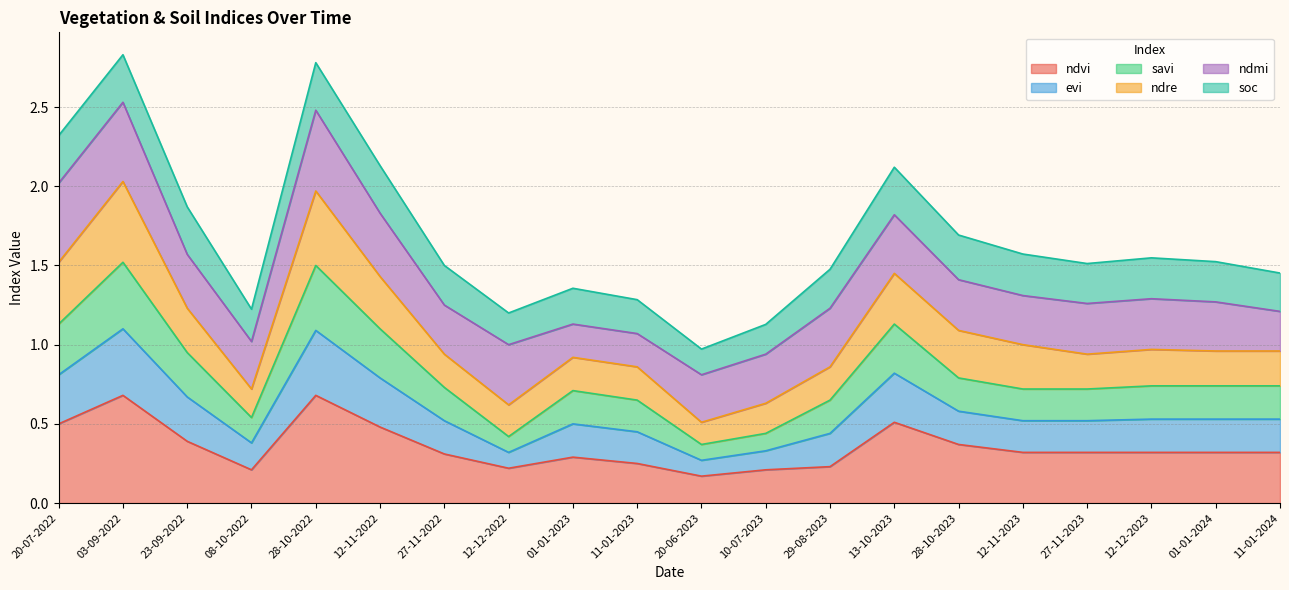

Does the chart have visible grid lines?

Yes